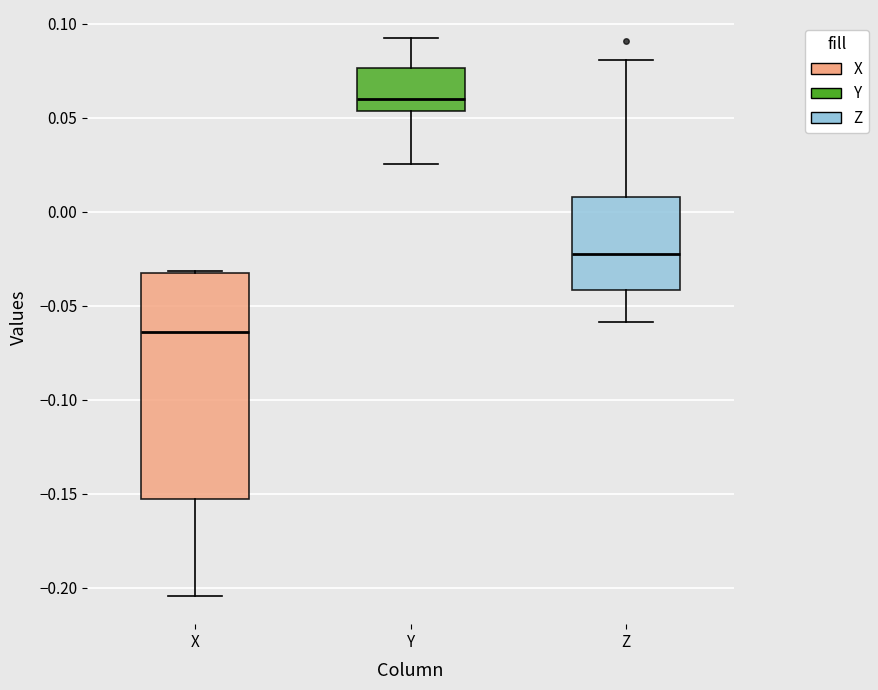

Reading left to right, transcribe this box plot: for each box, give where its median line is, the range the box spans, and where its two whiskers end, as read against the y-axis. The values are not printed on the chart, so give them approximately, as read against the axis.

X: median -0.065, box -0.155 to -0.035, whiskers -0.205 to -0.030
Y: median 0.060, box 0.055 to 0.075, whiskers 0.025 to 0.090
Z: median -0.020, box -0.040 to 0.010, whiskers -0.060 to 0.080